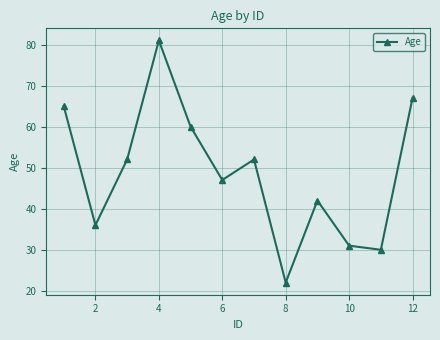

How many interior local peaks (higher than both neighbors) does the data have?

3